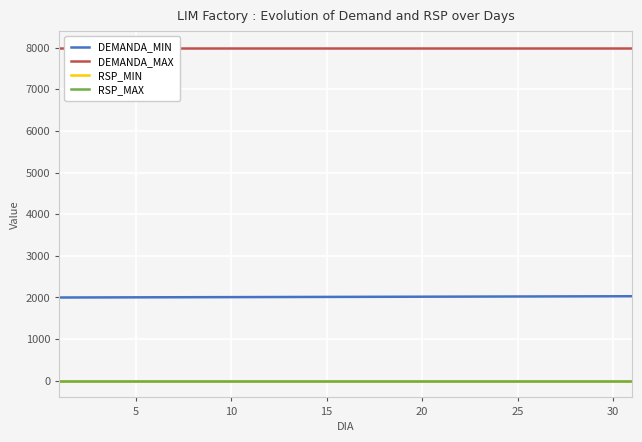

True or false: RSP_MIN and DEMANDA_MIN intersect in this chart.

False